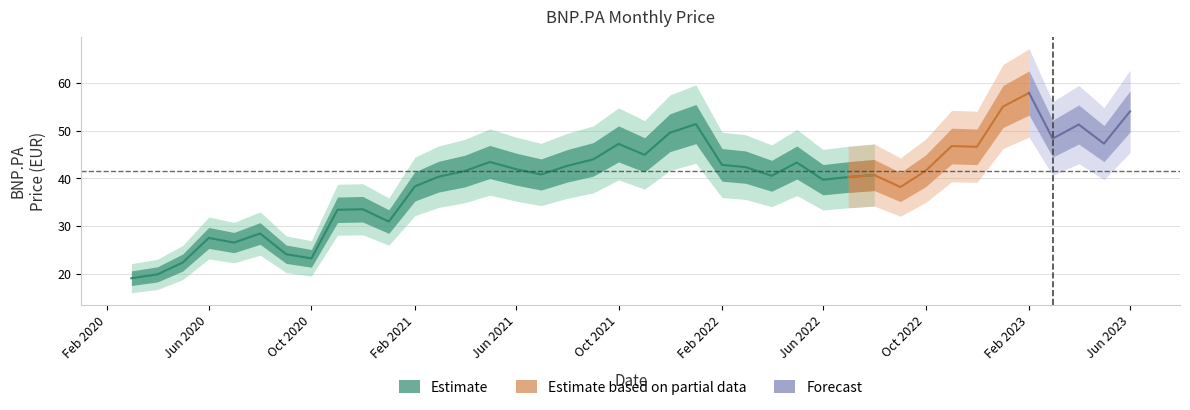

What is the label of the 28th point from the right?

2021-03-01